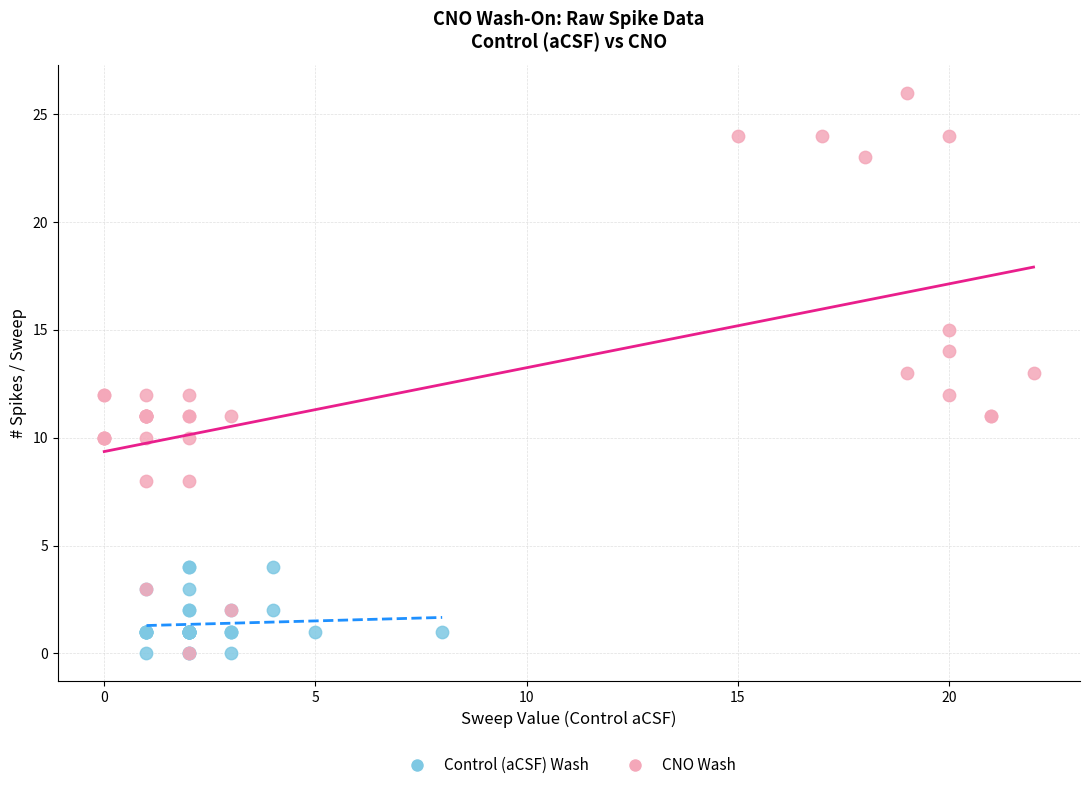

Which series has the widest spread of Y values?

CNO Wash